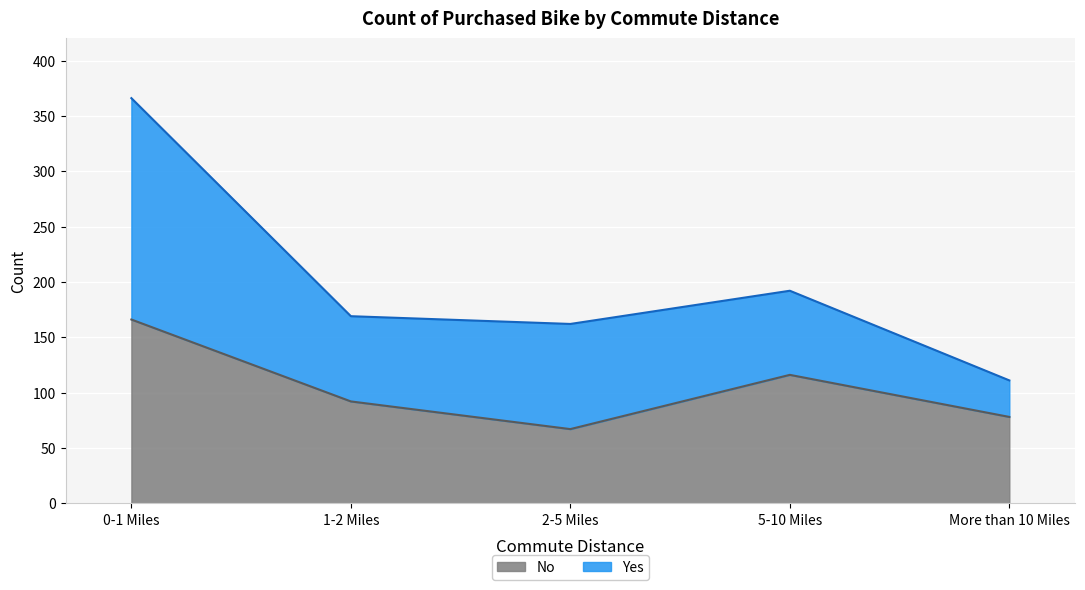

What position from the right is More than 10 Miles?

1